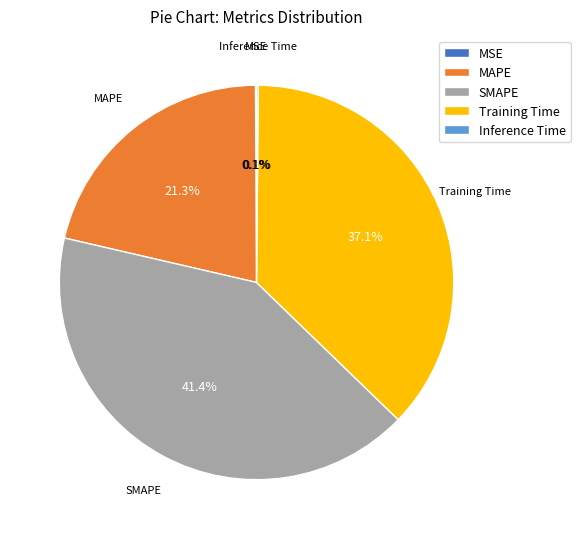

Is there any slice that represents more than half of the pie?

No